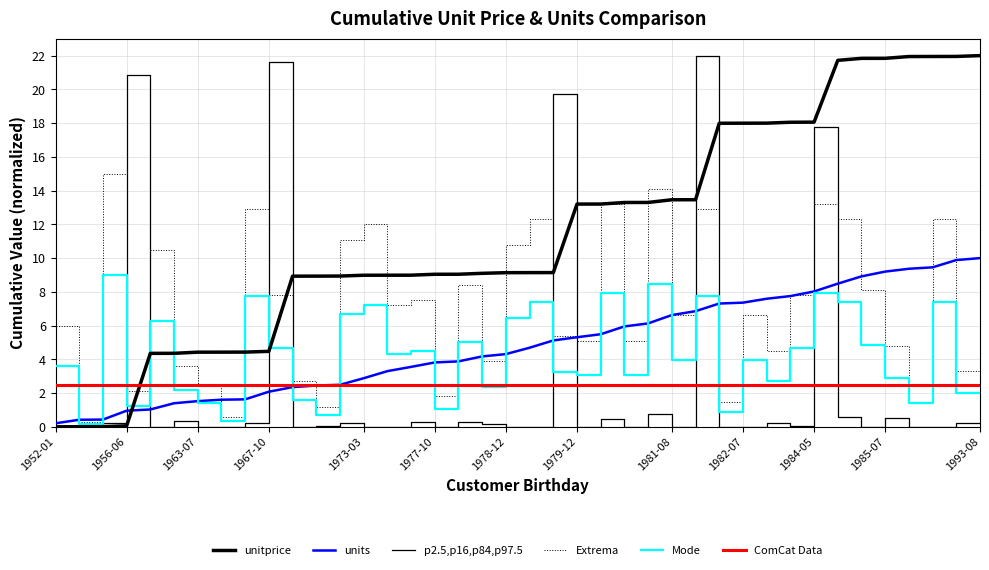

How many lines are shown in the chart?

6